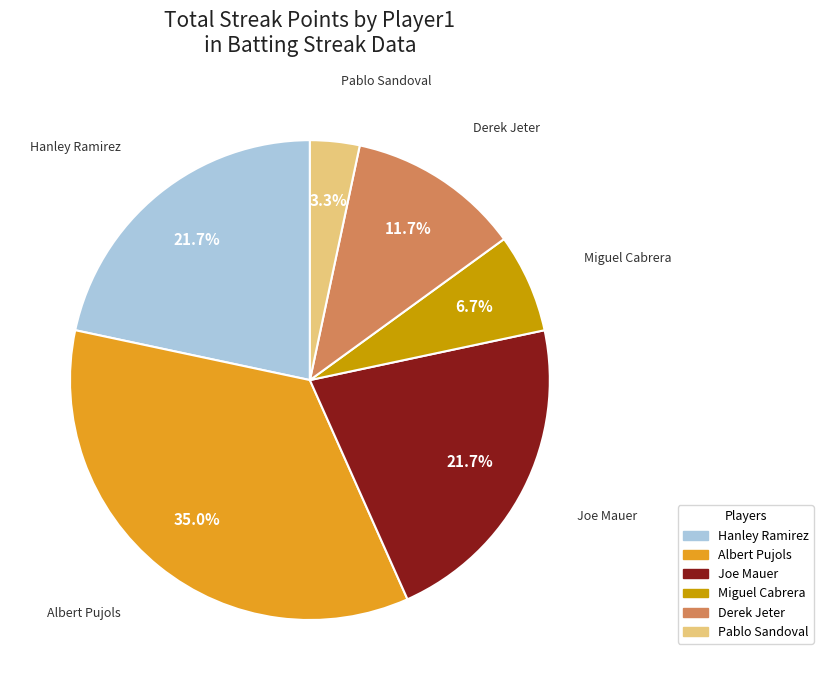

Combined, do Joe Mauer and Miguel Cabrera account for over 50%?

No